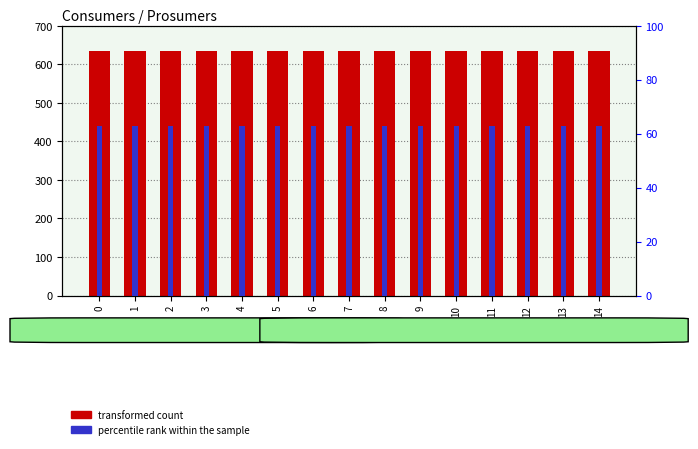

Reading left to right, extract all data points from this chart.

transformed count: 0=635.0	1=635.0	2=635.0	3=635.0	4=635.0	5=635.0	6=635.0	7=635.0	8=635.0	9=635.0	10=635.0	11=635.0	12=635.0	13=635.0	14=635.0
percentile rank within the sample: 0=62.9	1=62.9	2=62.9	3=62.9	4=62.9	5=62.9	6=62.9	7=62.9	8=62.9	9=62.9	10=62.9	11=62.9	12=62.9	13=62.9	14=62.9